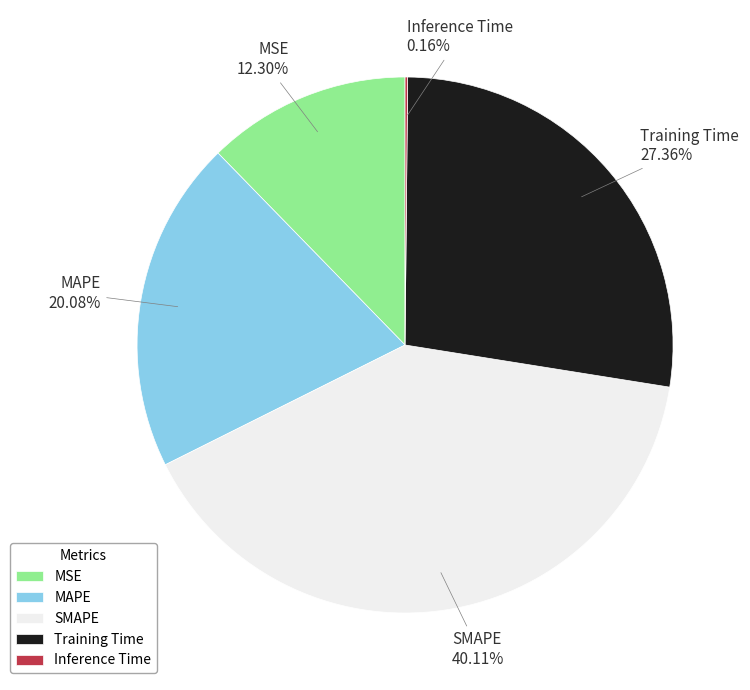

Between MAPE and MSE, which is larger?

MAPE